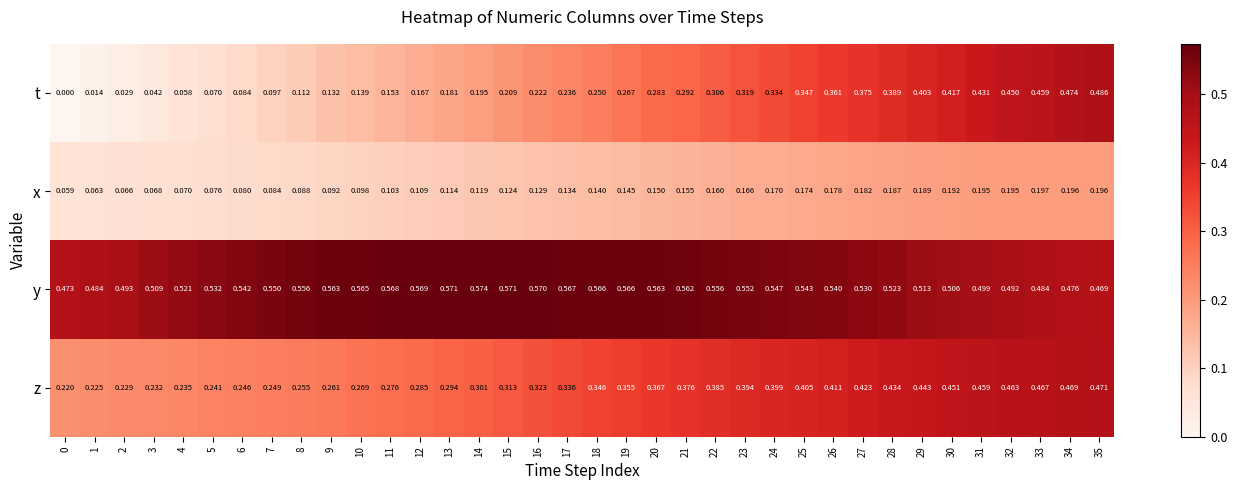

List the series in order of their overall mean, highest first.

y, z, t, x